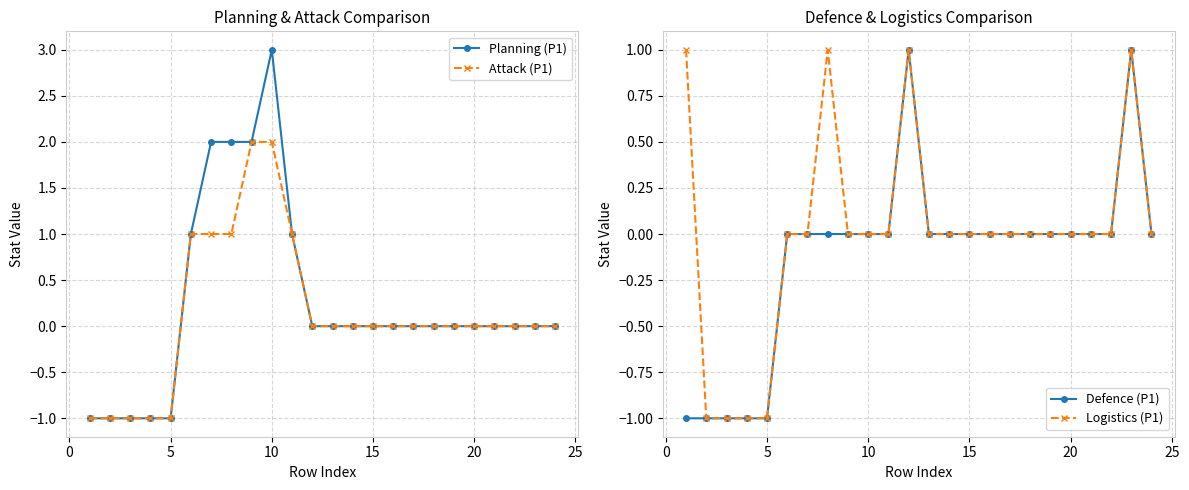

What are all the series names shown in the legend?

Planning (P1), Attack (P1), Defence (P1), Logistics (P1)